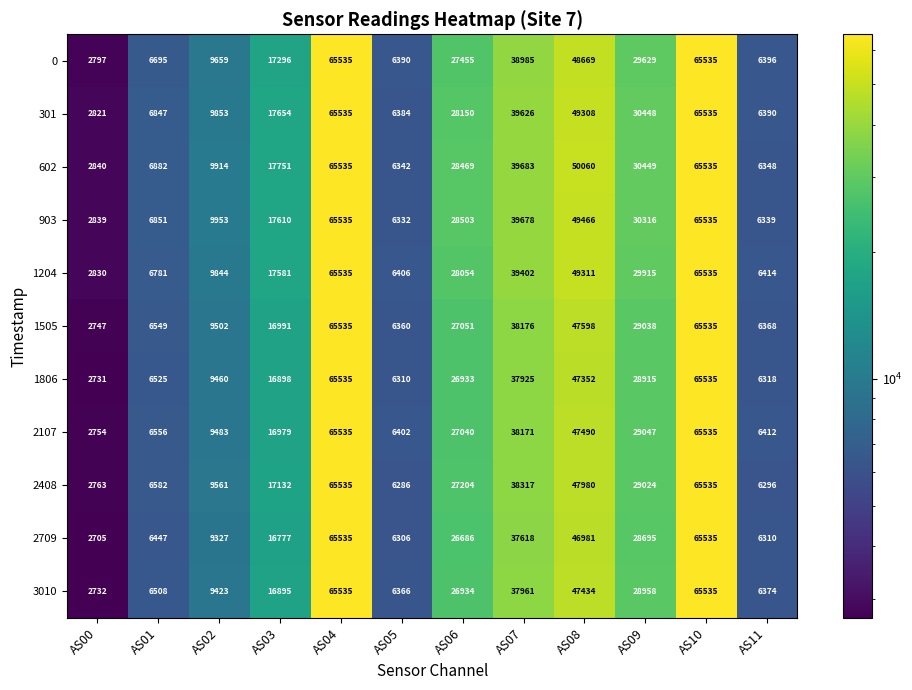

At AS05, list the series in order from smallest to largest.

2408, 2709, 1806, 903, 602, 1505, 3010, 301, 0, 2107, 1204